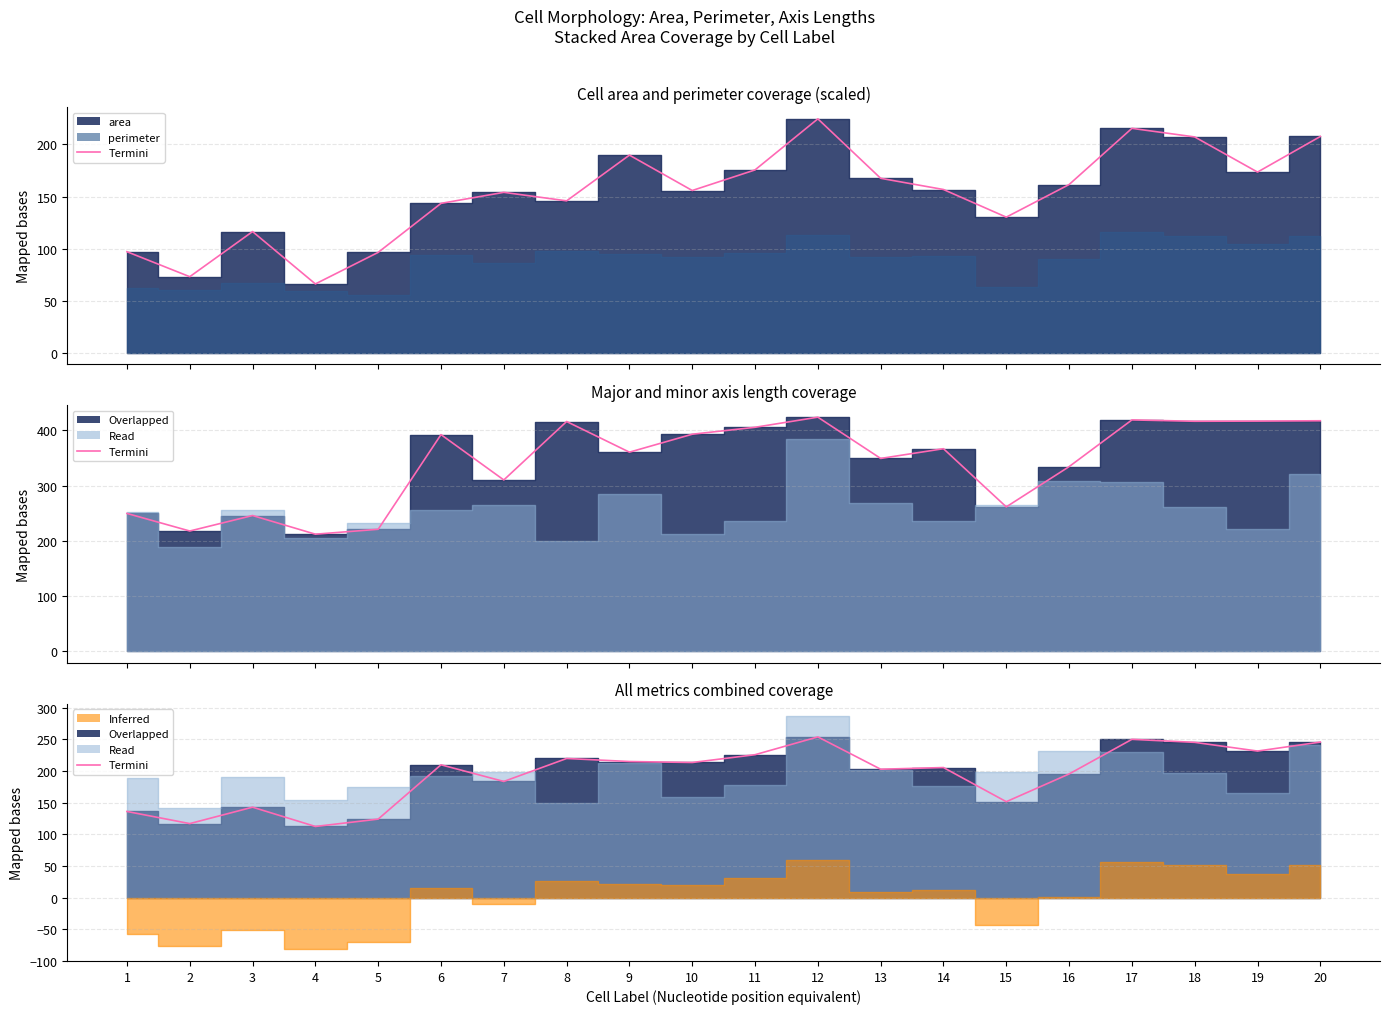

Which label corresponds to the smallest value in the chart?

4